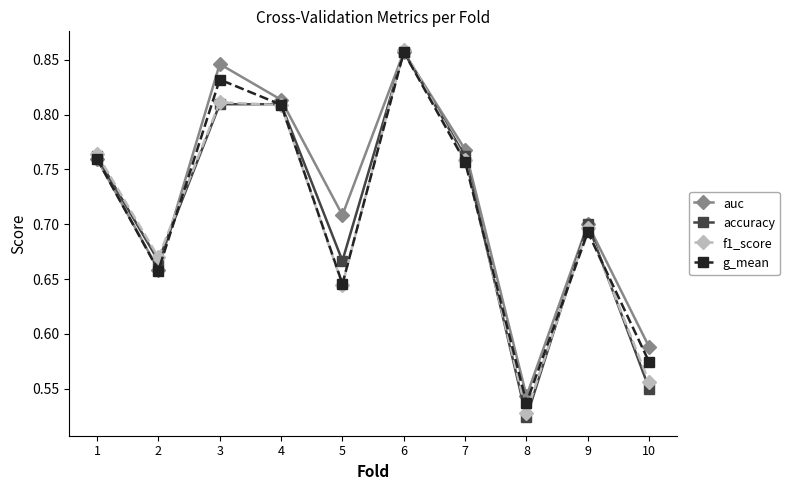

After their last crossing, which series has the higher values: f1_score or g_mean?

g_mean